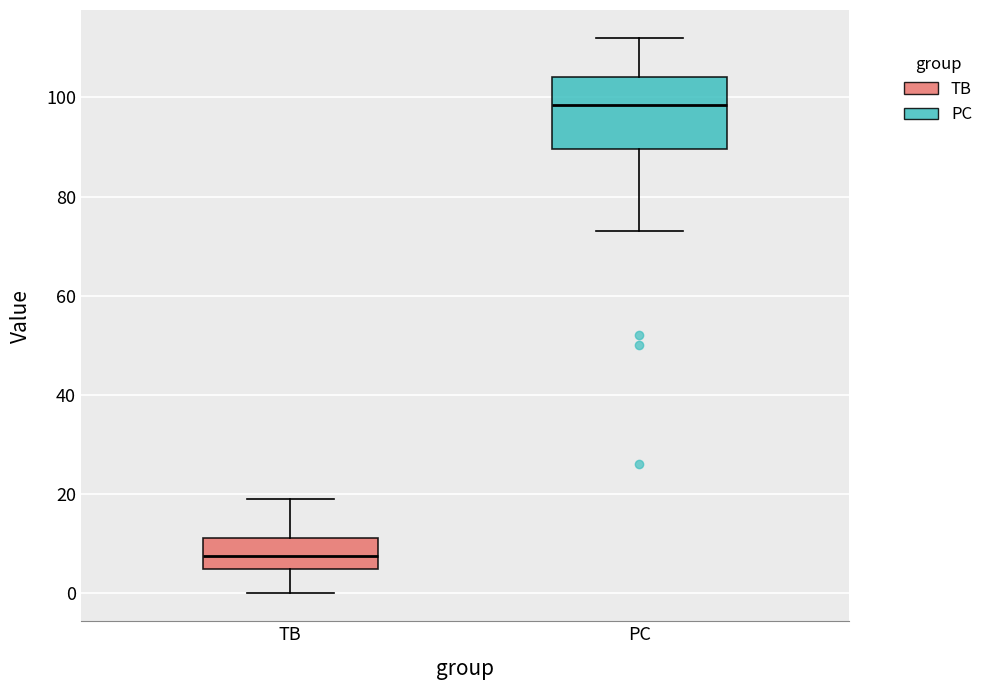

Reading left to right, transcribe this box plot: for each box, give where its median line is, the range the box spans, and where its two whiskers end, as read against the y-axis. The values are not printed on the chart, so give them approximately, as read against the axis.

TB: median 8, box 6 to 12, whiskers 0 to 20
PC: median 98, box 90 to 104, whiskers 74 to 112